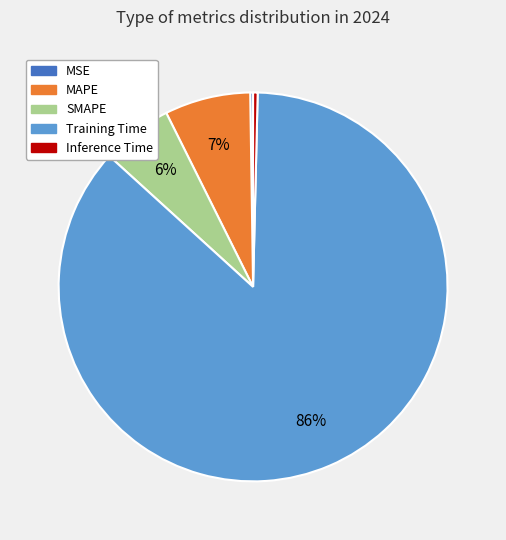

What is the largest slice in the pie chart?

Training Time